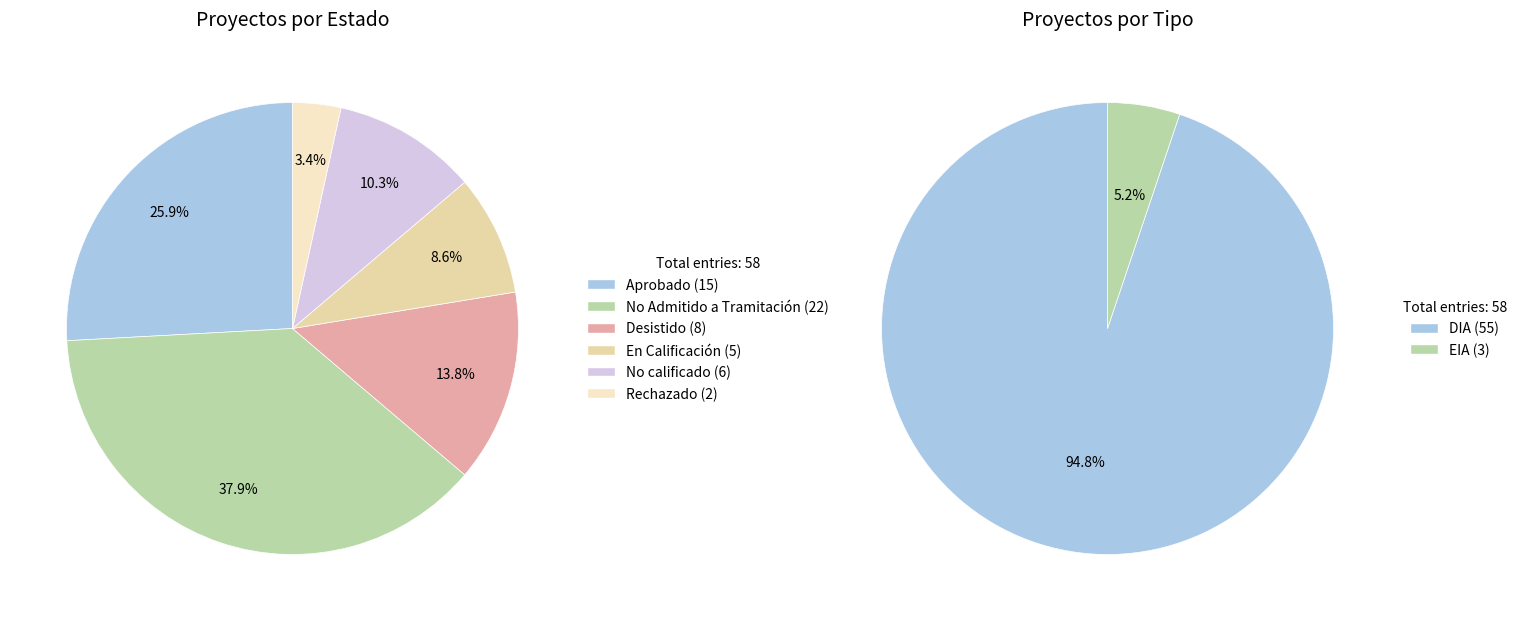

How many segments does this pie chart have?

6